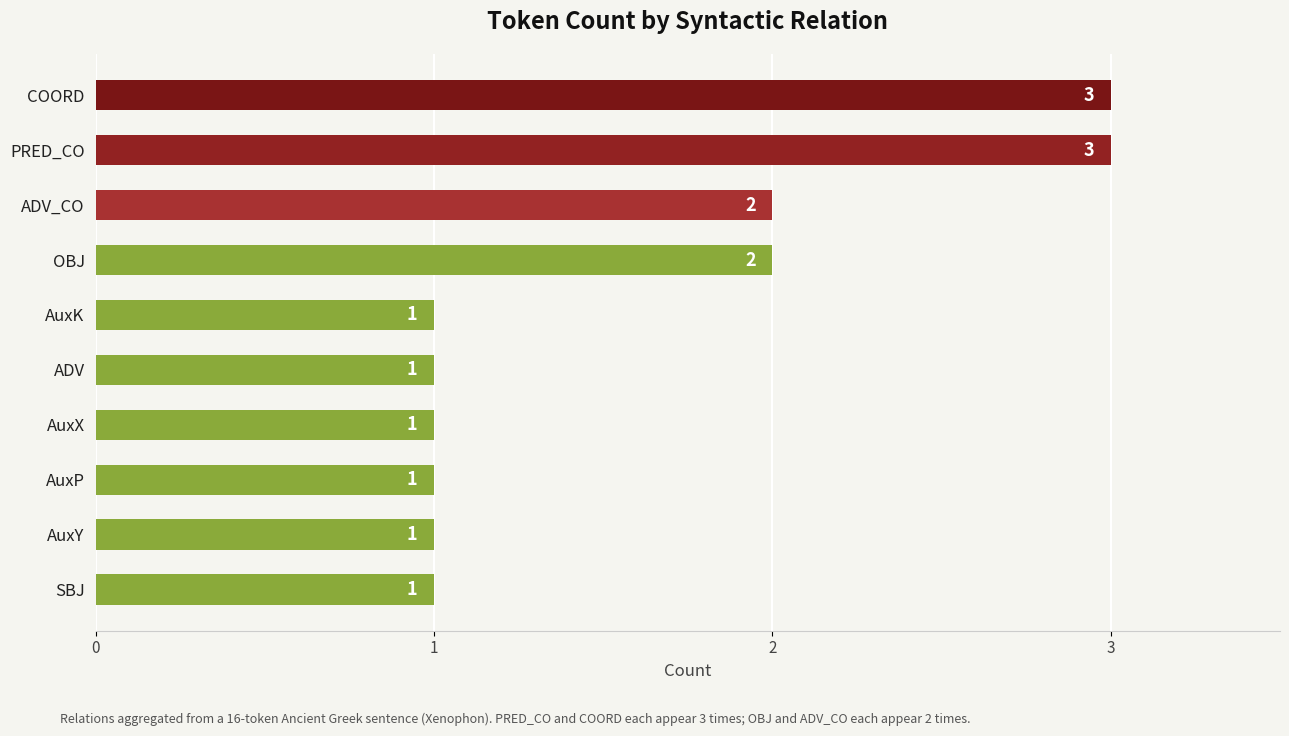

Is it true that the value at SBJ is 1?

True